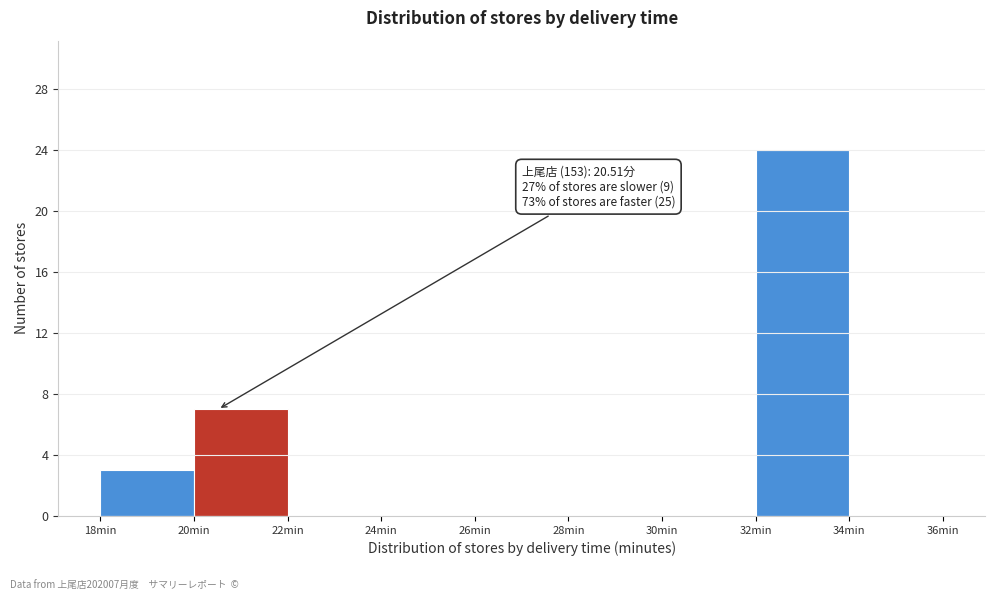

Over which range of the x-axis is the bar tallest?

32 to 34